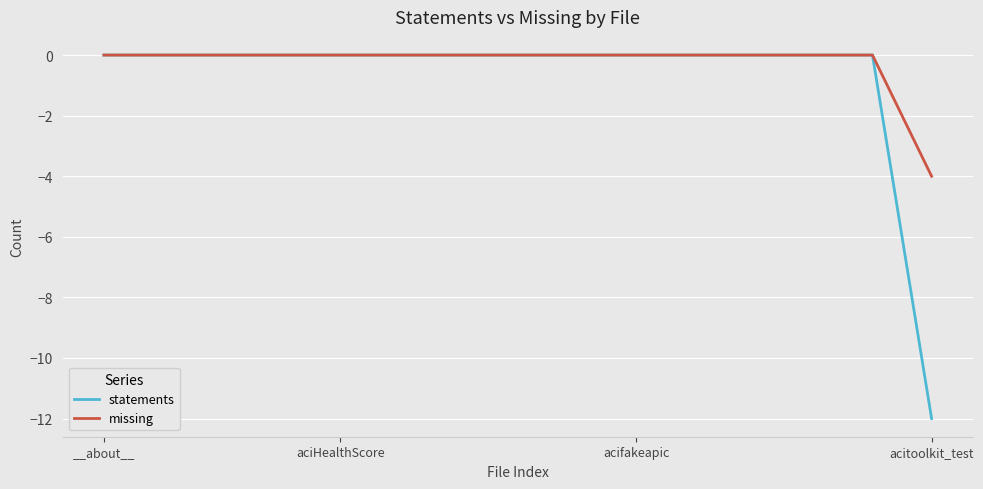

Reading left to right, what are all the values shown in this chart?

statements: 0	0	0	0	0	0	0	0	0	0	0	0	0	0	-12
missing: 0	0	0	0	0	0	0	0	0	0	0	0	0	0	-4